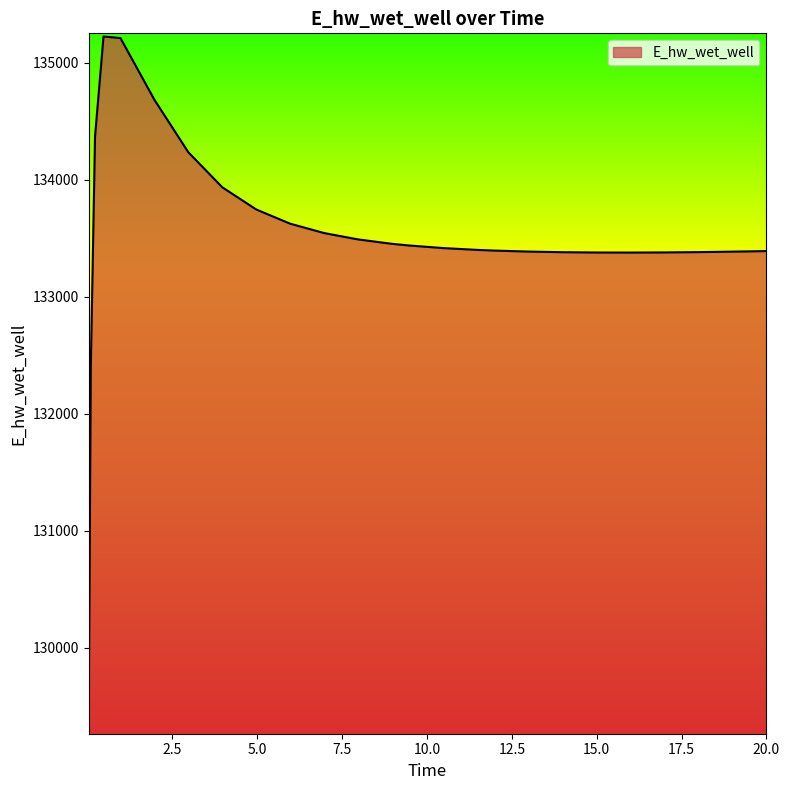

What is the greatest value displayed?

135224.0